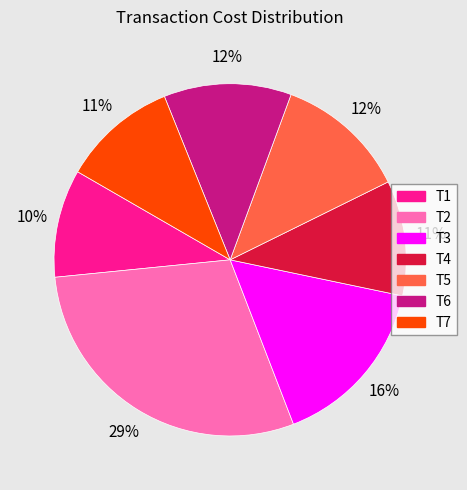

Which has a higher value, T7 or T5?

T5